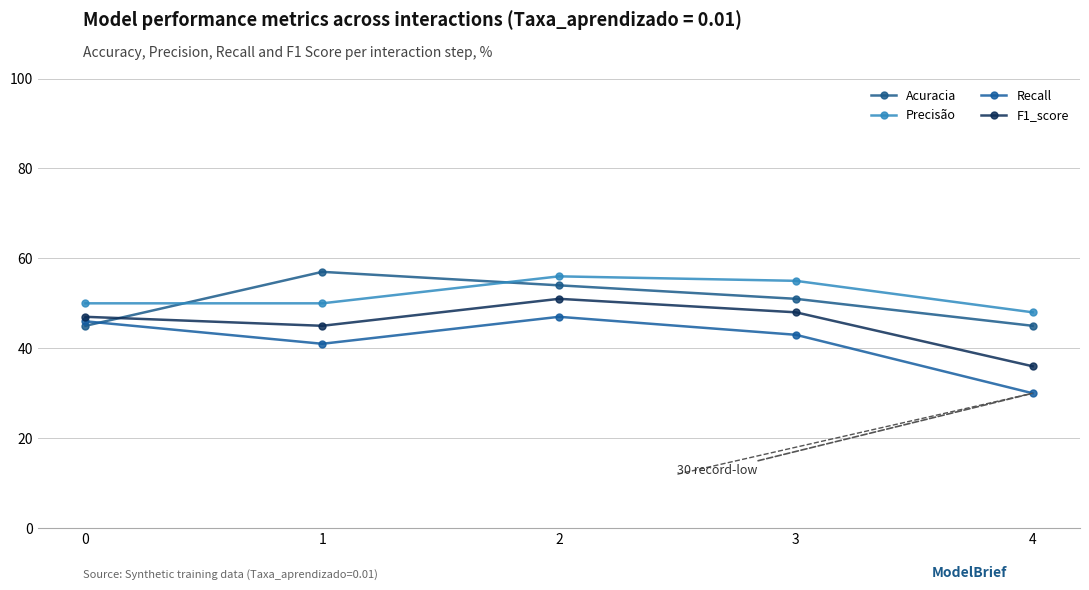

Is it true that Precisão equals 18 at 0?

False